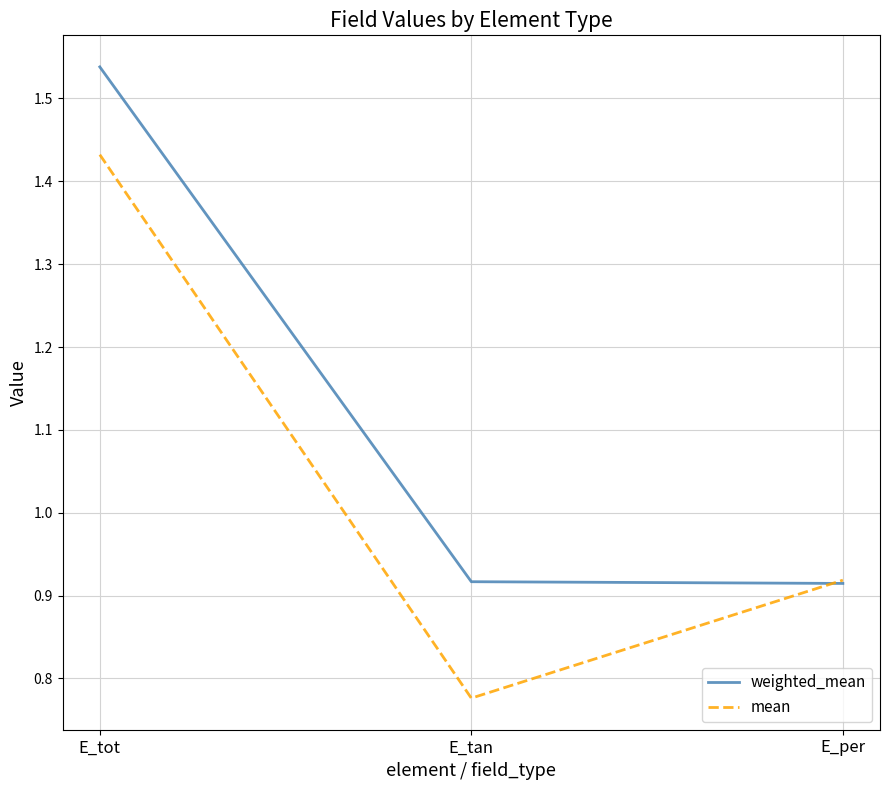

What is the total value across all series at E_per?

1.8